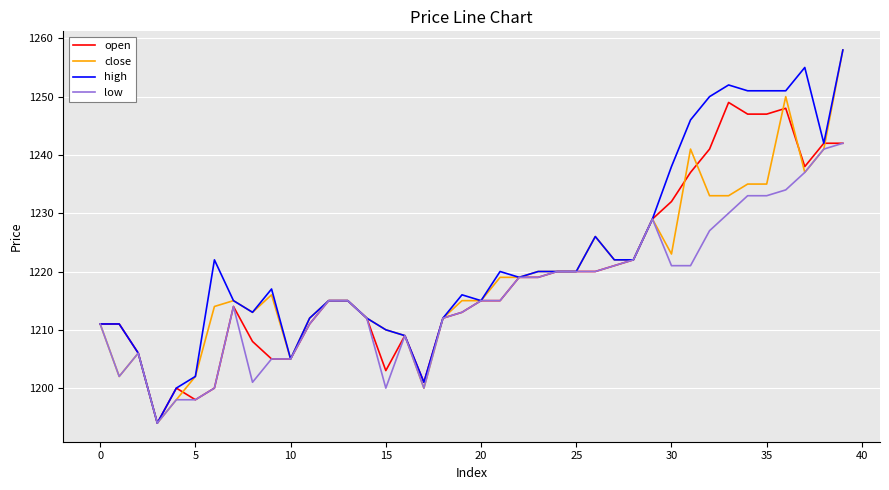

What is the maximum value shown in the chart?

1258